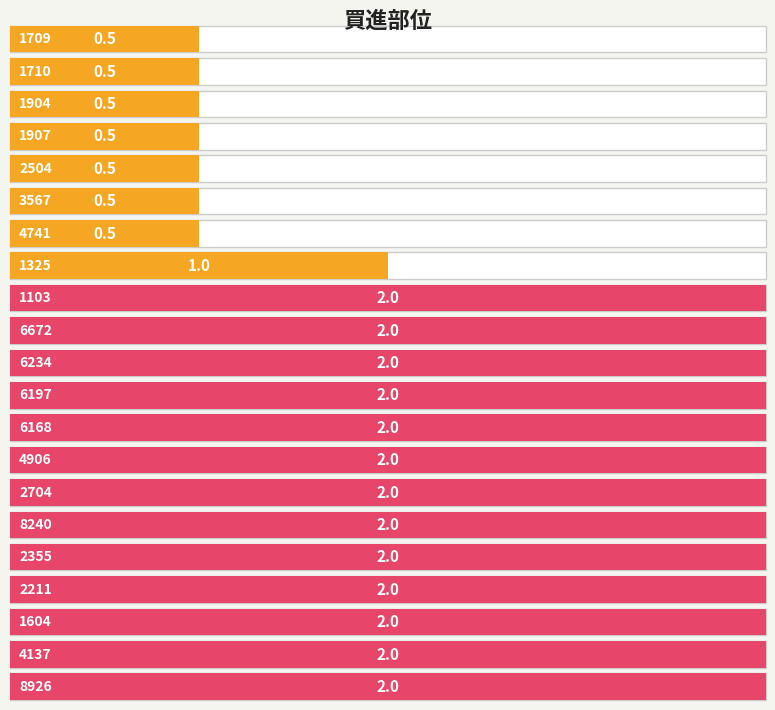

What is the label of the 4th bar from the left?

1907